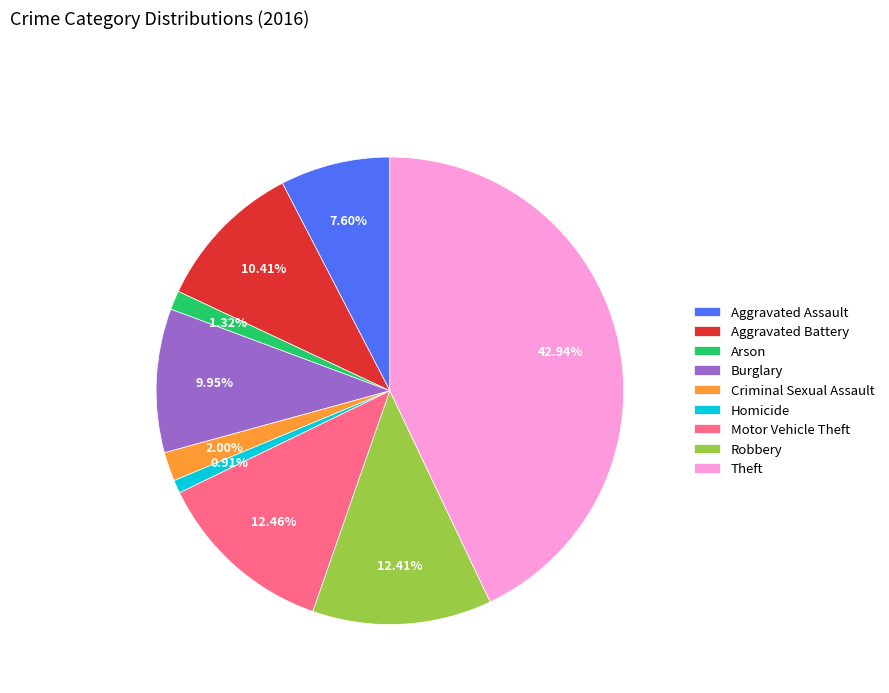

Do Motor Vehicle Theft and Aggravated Assault together represent more than half of the pie?

No